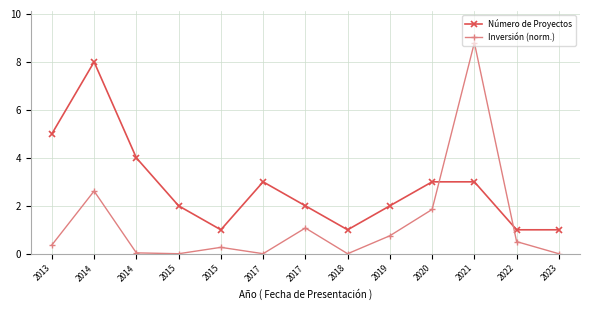

Count the number of categories in the chart.

13